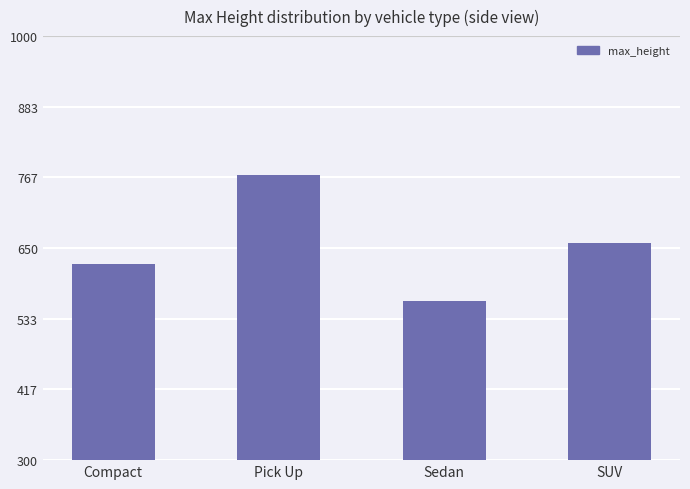

What is the sum of the values at Pick Up and SUV?

1428